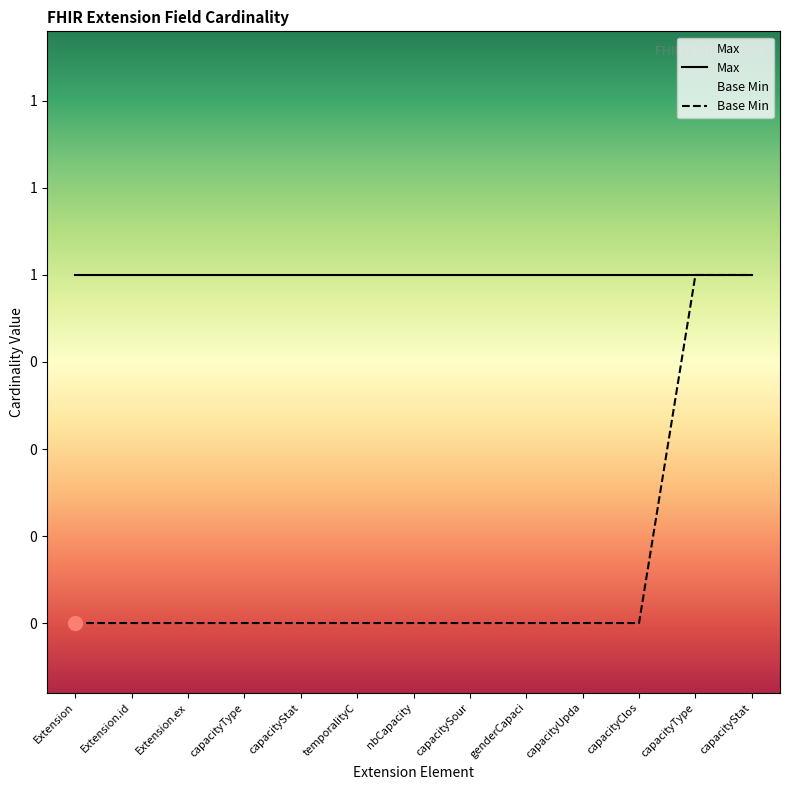

What is the average value of the Max series?

1